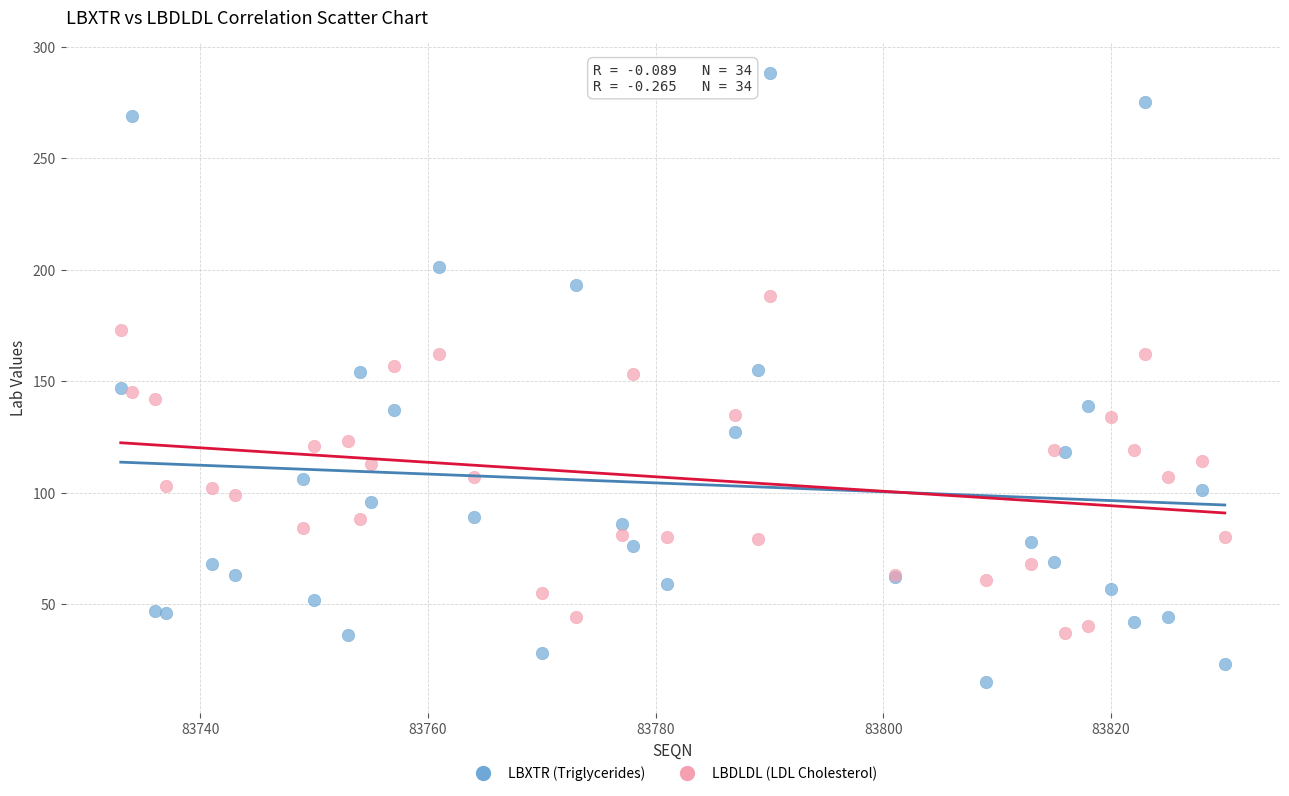

Which series contains the lowest Y value?

LBXTR (Triglycerides)